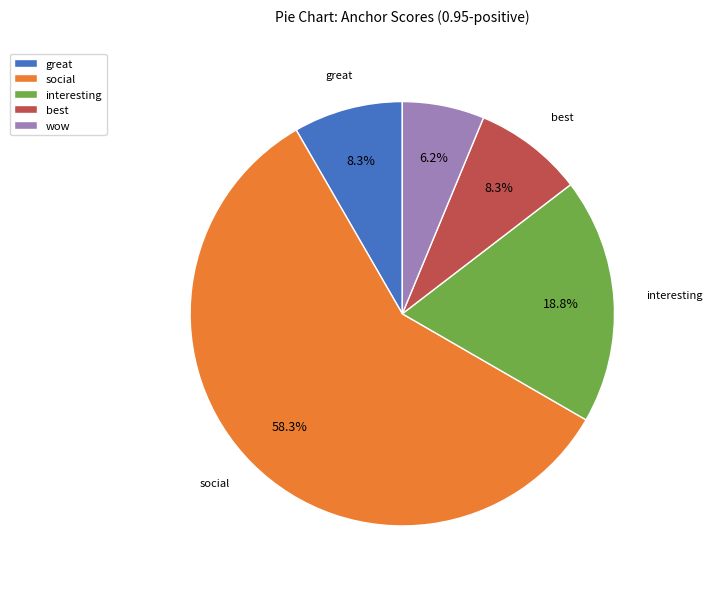

To the nearest percent, what portion does wow represent?

6%